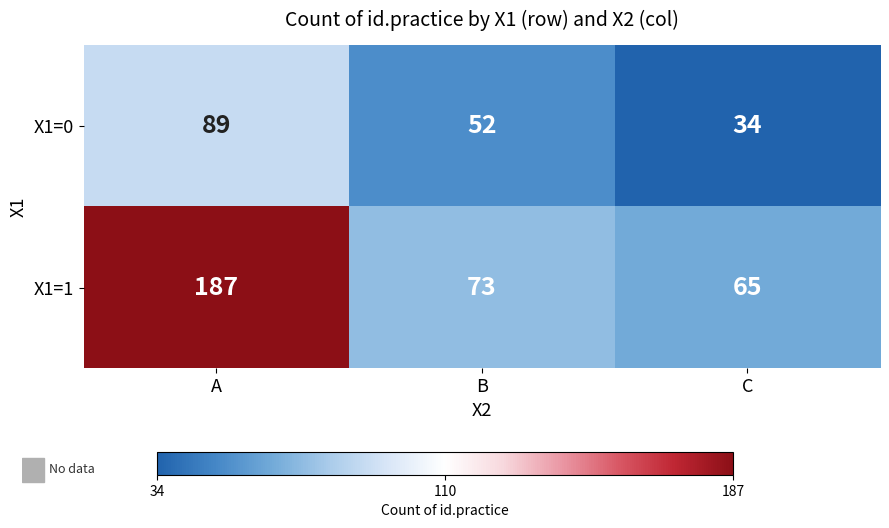

What is the minimum value shown in the chart?

34